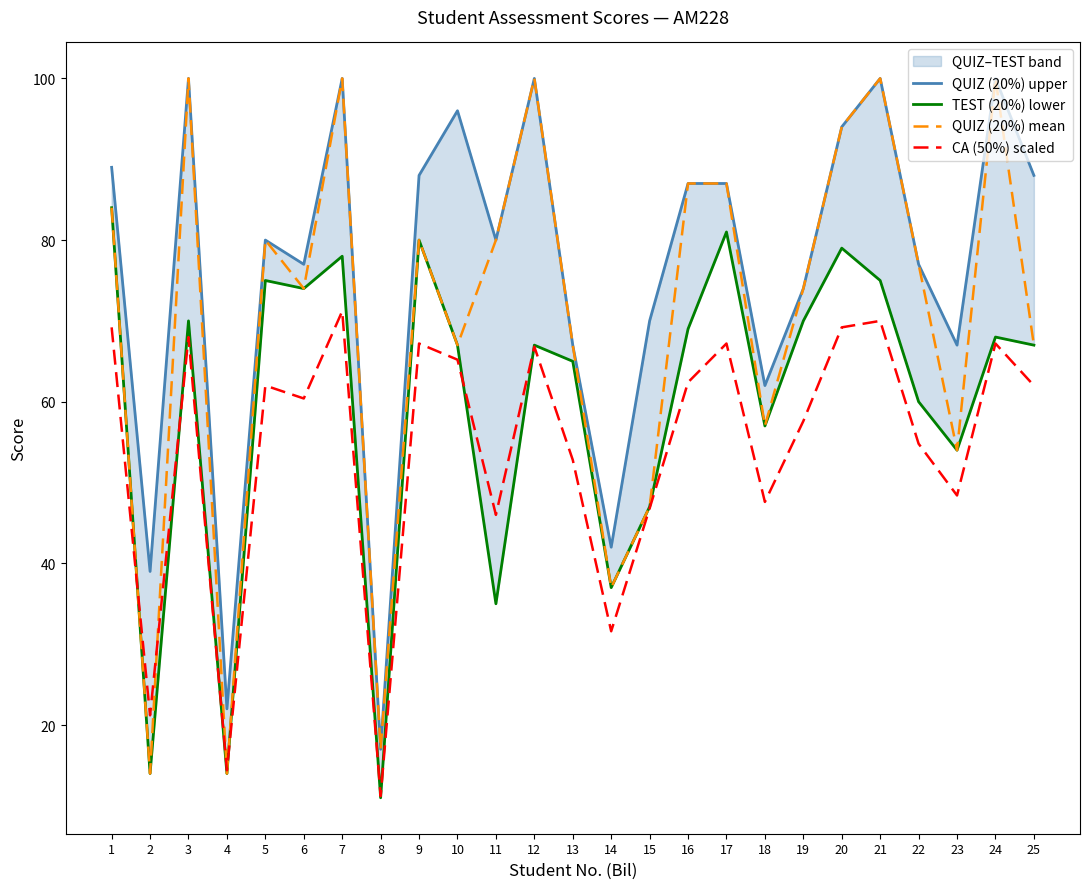

What is the spread (max minus min) of values at 4?

8.0